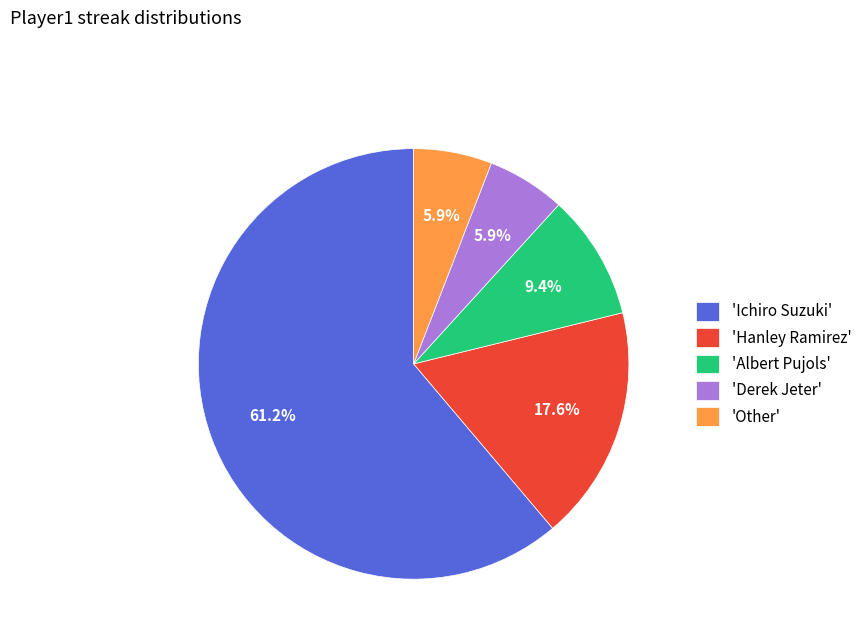

Count the number of slices in the pie.

5